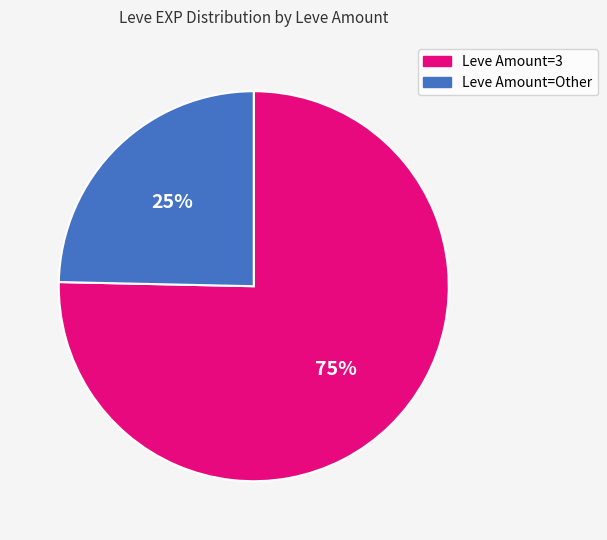

To the nearest percent, what is the average slice percentage?

50%